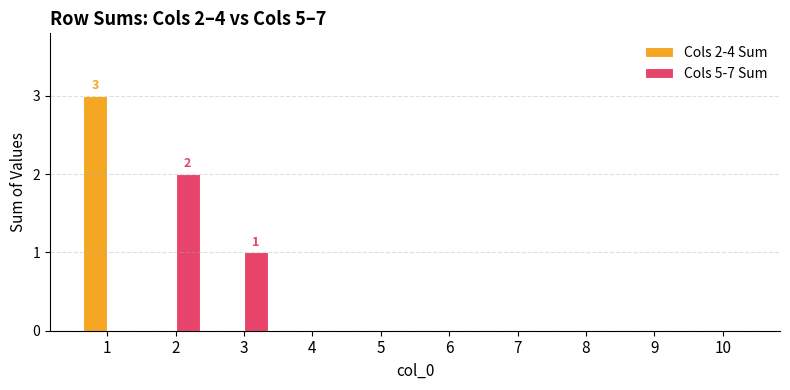

True or false: Cols 5-7 Sum has a value of 1 at 8.

False